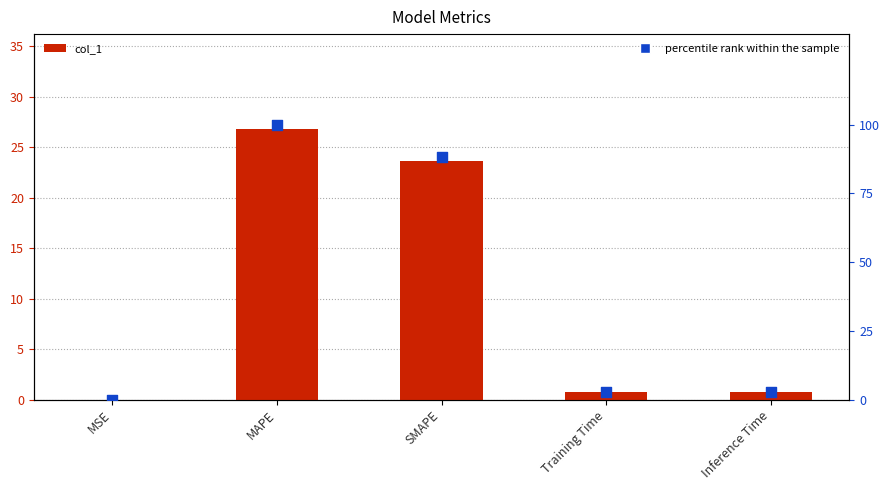

Which series has the largest Y range (max minus min)?

percentile rank within the sample